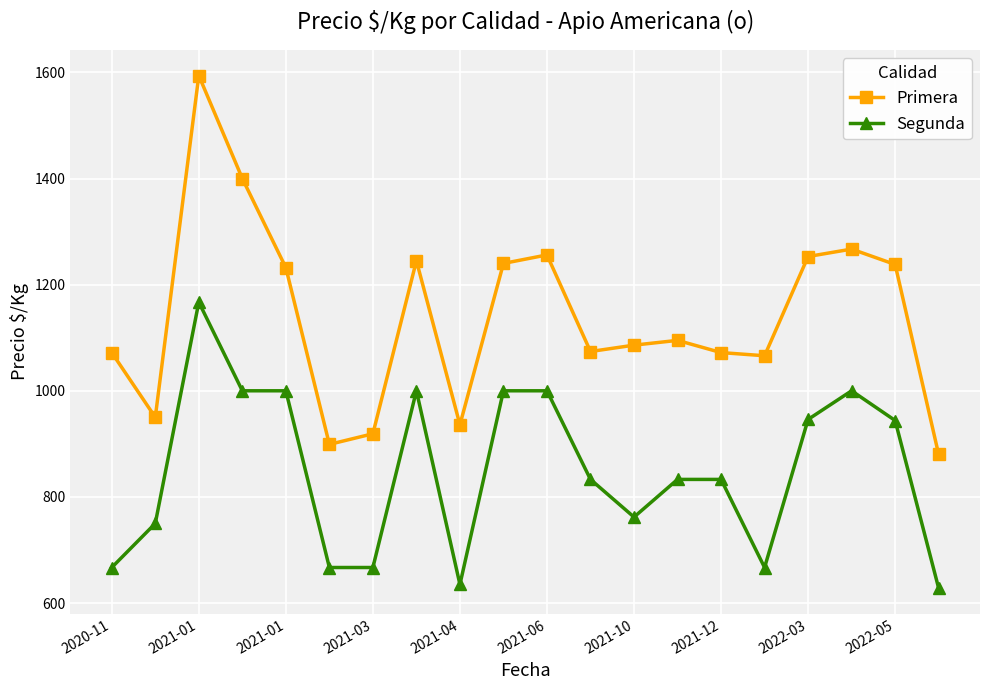

What is the minimum value for Primera?

880